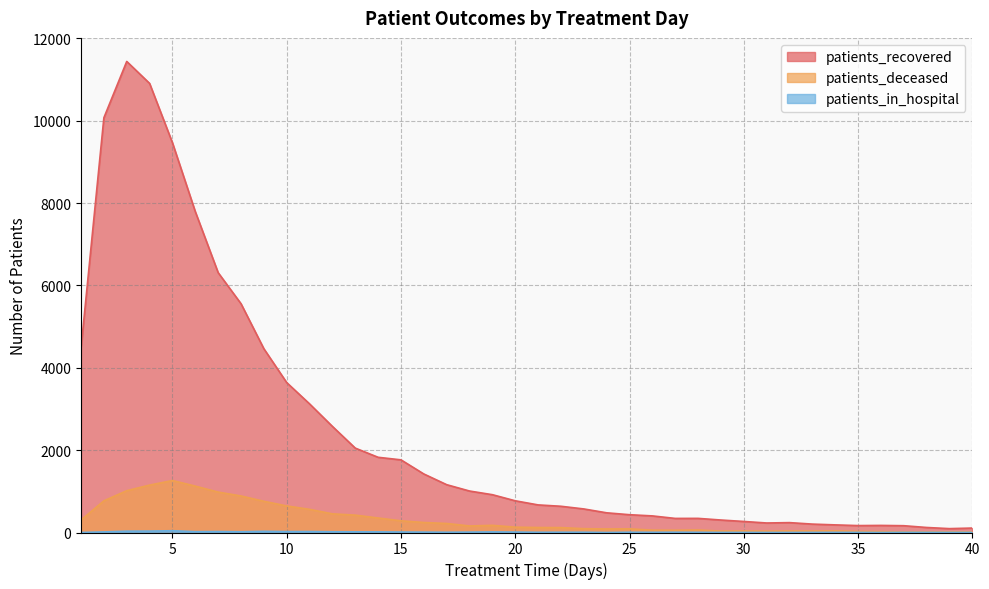

How many values in patients_in_hospital are above zero?

38